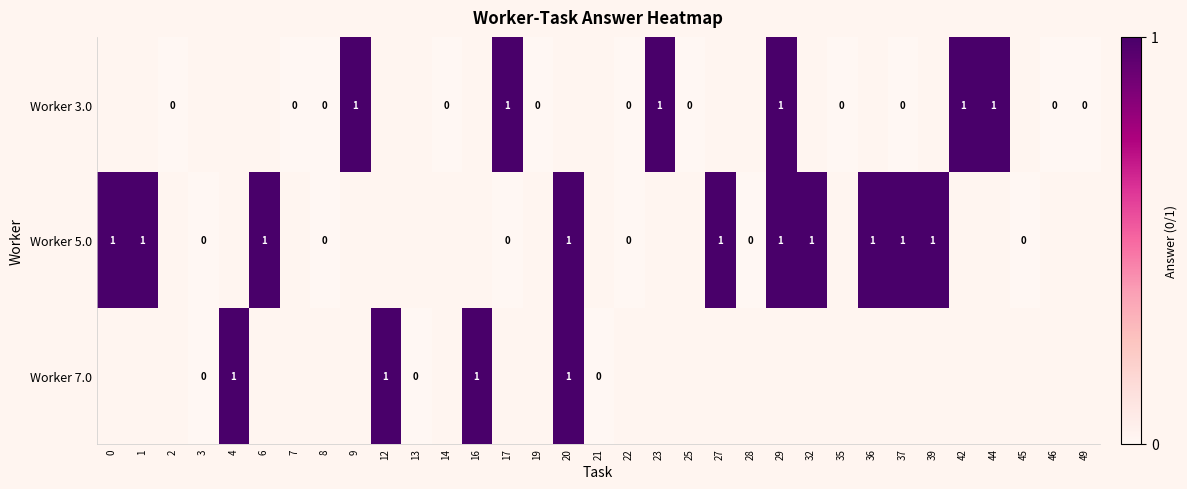

The Worker 3.0 series shows 1 at 23. True or false?

True